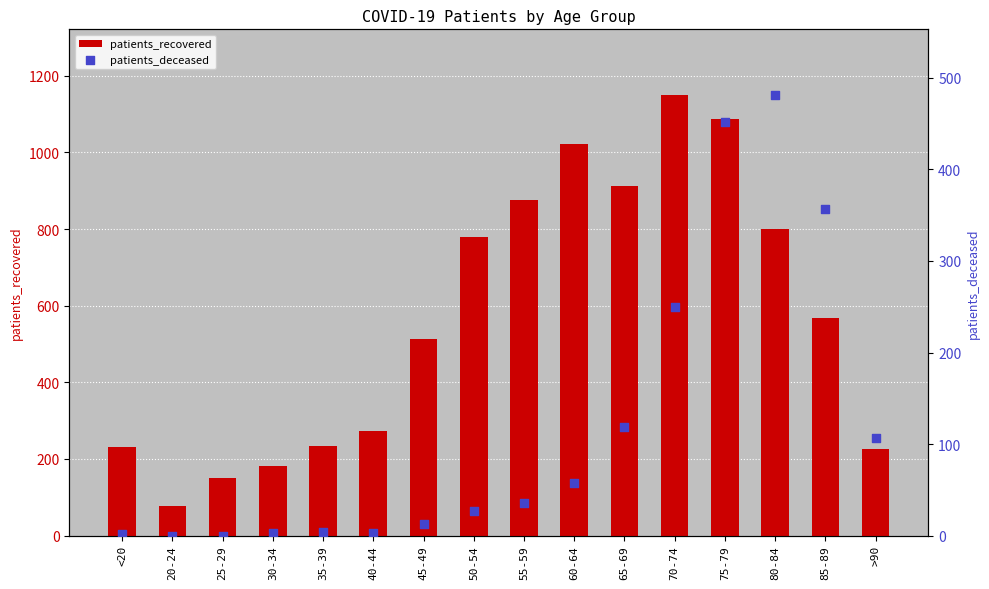

What are all the series names shown in the legend?

patients_recovered, patients_deceased